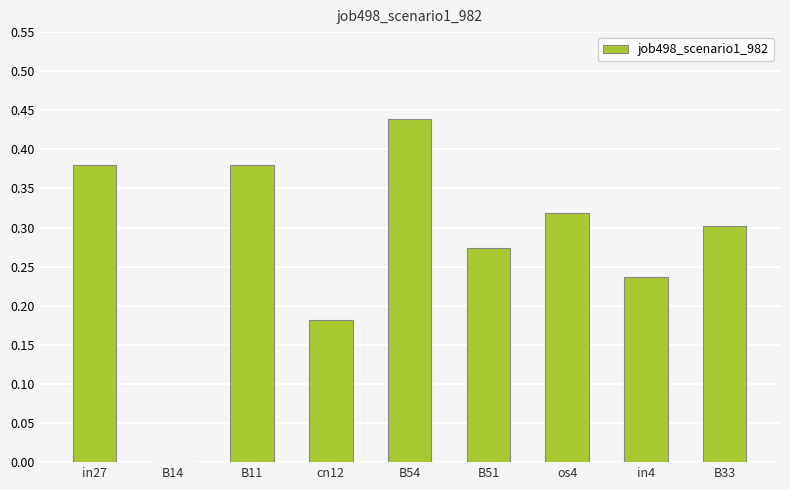

What is the sum of the values at in27 and cn12?

0.6